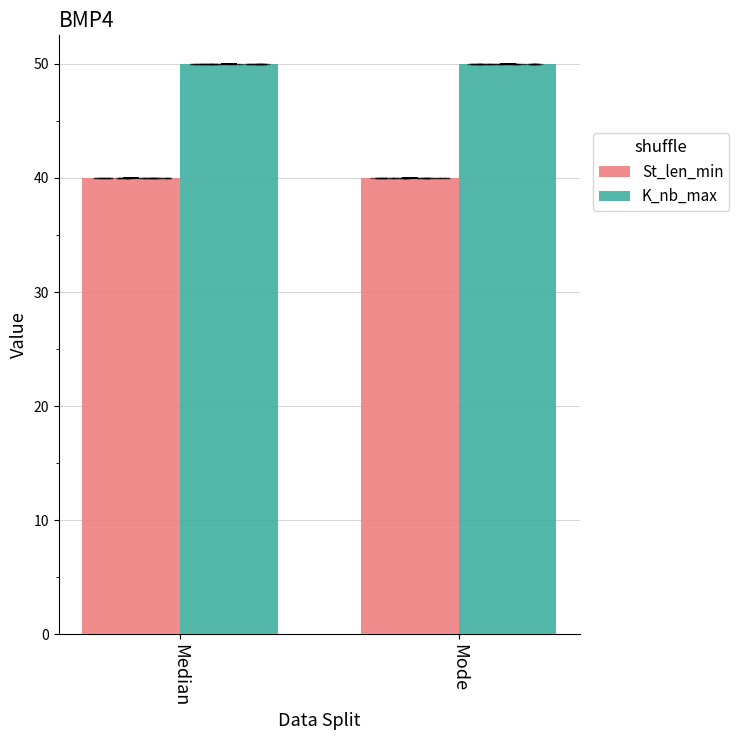

What position from the right is Mode?

1